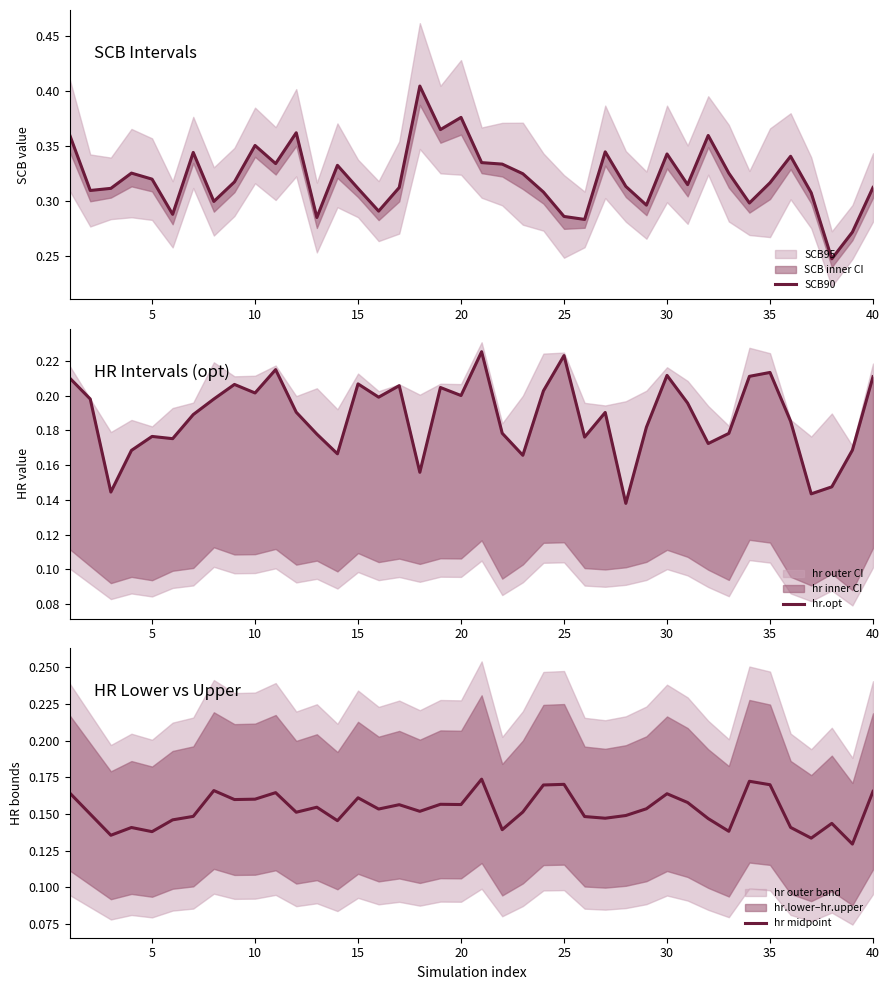

What is the average value of the hr.opt series?

0.2